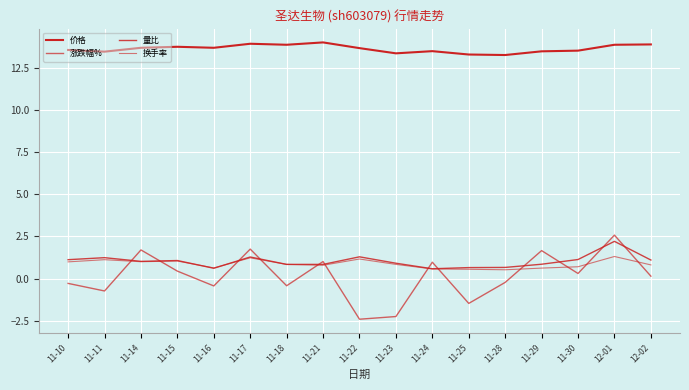

Reading right to left, what are all the values shown in this chart?

价格: 12-02=13.9	12-01=13.9	11-30=13.6	11-29=13.5	11-28=13.3	11-25=13.3	11-24=13.5	11-23=13.4	11-22=13.7	11-21=14.0	11-18=13.9	11-17=14.0	11-16=13.7	11-15=13.8	11-14=13.7	11-11=13.5	11-10=13.6
涨跌幅%: 12-02=0.1	12-01=2.6	11-30=0.3	11-29=1.7	11-28=-0.2	11-25=-1.5	11-24=1.0	11-23=-2.3	11-22=-2.4	11-21=1.0	11-18=-0.4	11-17=1.8	11-16=-0.4	11-15=0.4	11-14=1.7	11-11=-0.7	11-10=-0.3
量比: 12-02=1.1	12-01=2.2	11-30=1.1	11-29=0.8	11-28=0.7	11-25=0.7	11-24=0.6	11-23=0.9	11-22=1.3	11-21=0.8	11-18=0.8	11-17=1.3	11-16=0.6	11-15=1.1	11-14=1.0	11-11=1.2	11-10=1.1
换手率: 12-02=0.8	12-01=1.3	11-30=0.7	11-29=0.6	11-28=0.5	11-25=0.6	11-24=0.6	11-23=0.8	11-22=1.2	11-21=0.8	11-18=0.8	11-17=1.2	11-16=0.6	11-15=1.0	11-14=1.0	11-11=1.1	11-10=1.0